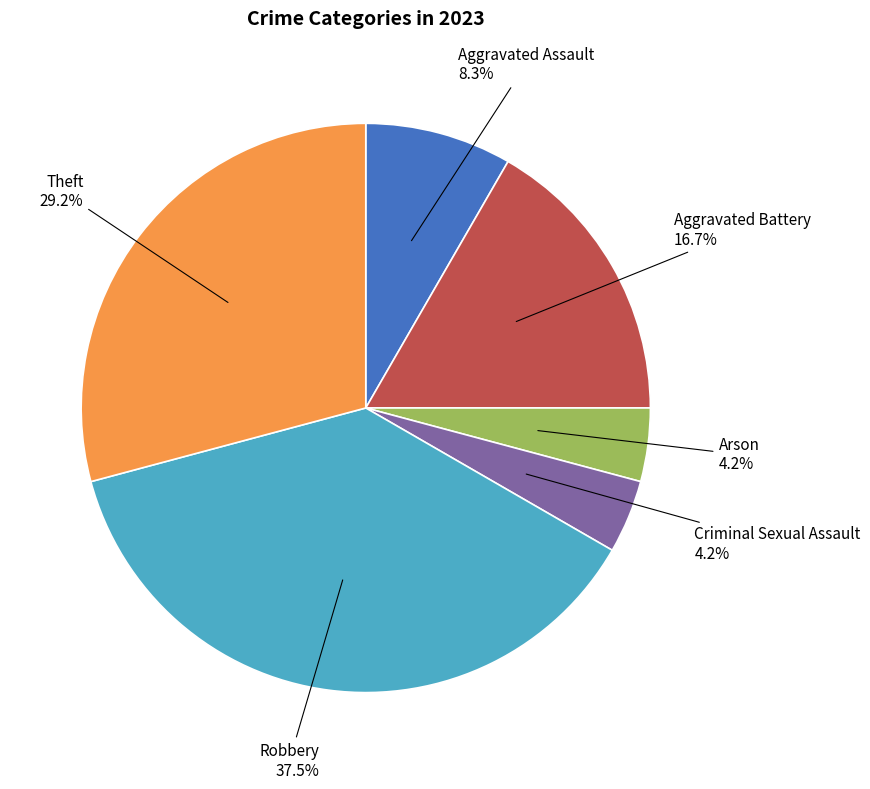

Which category has the biggest portion of the pie?

Robbery